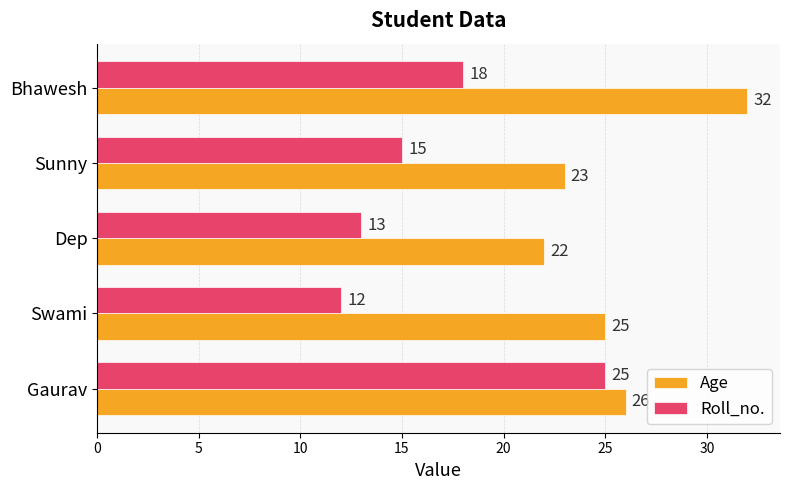

What is the average value of the Age series?

26